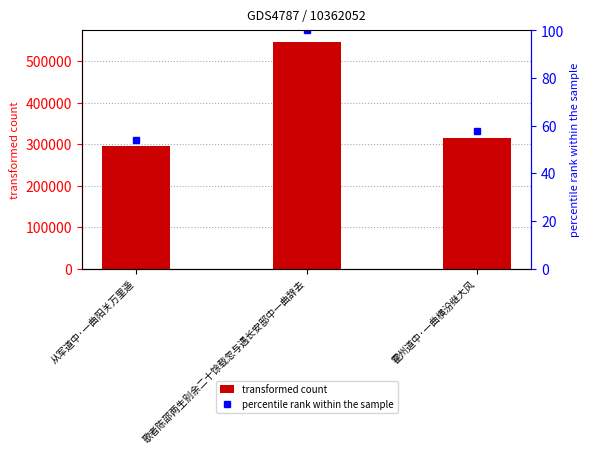

What is the label of the 1st bar from the left?

从军道中·一曲阳关万里遥